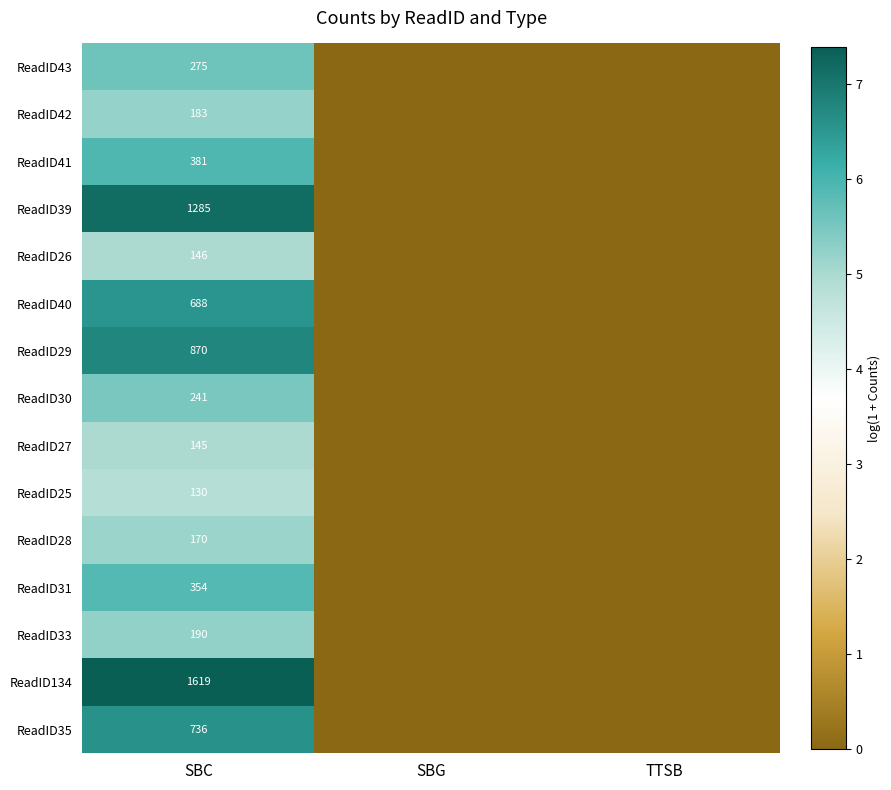

Which label corresponds to the largest value in the chart?

SBC